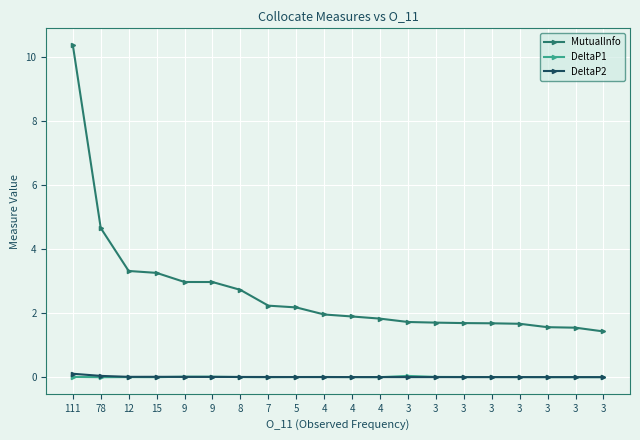

Does the chart have visible grid lines?

Yes